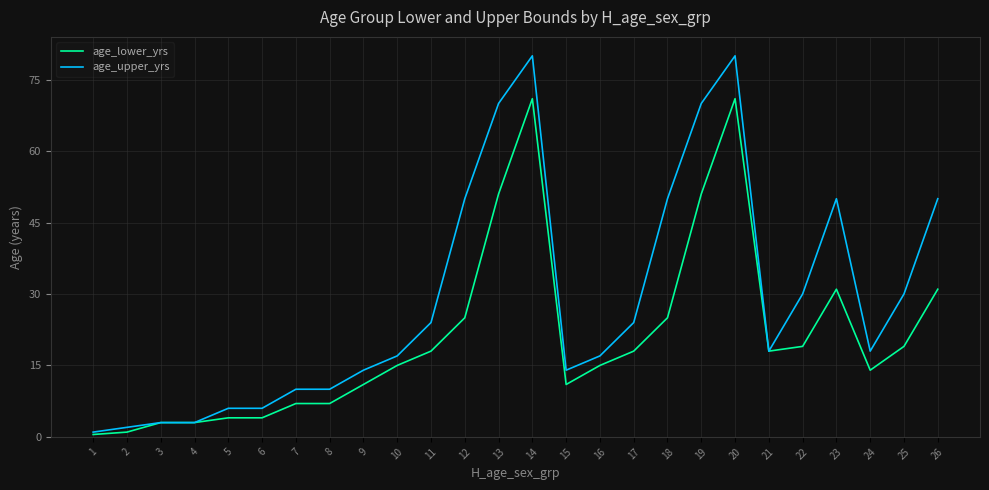

Which series has the largest total across all categories?

age_upper_yrs